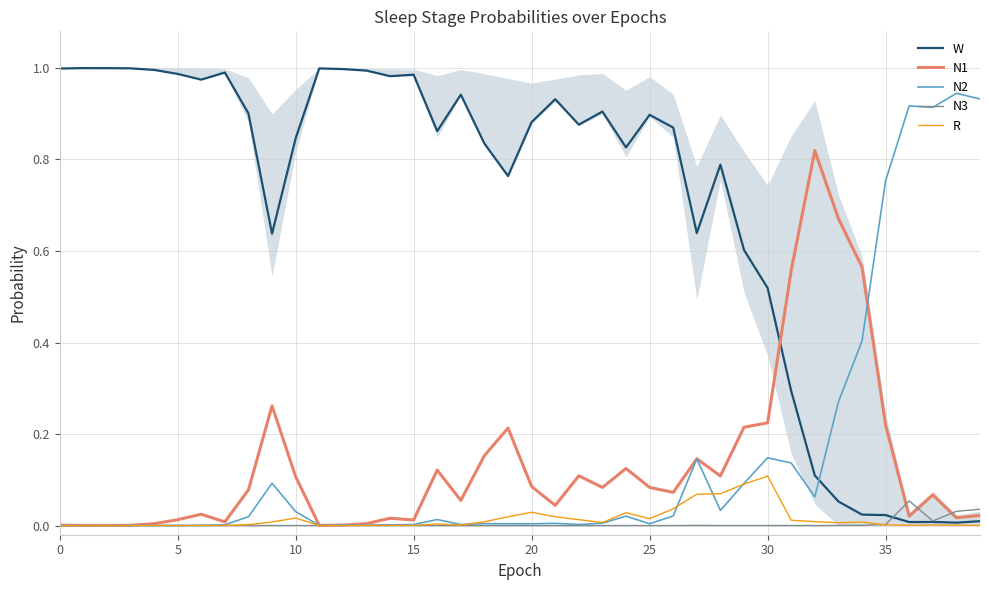

Is it true that W equals 0.9 at 25?

True